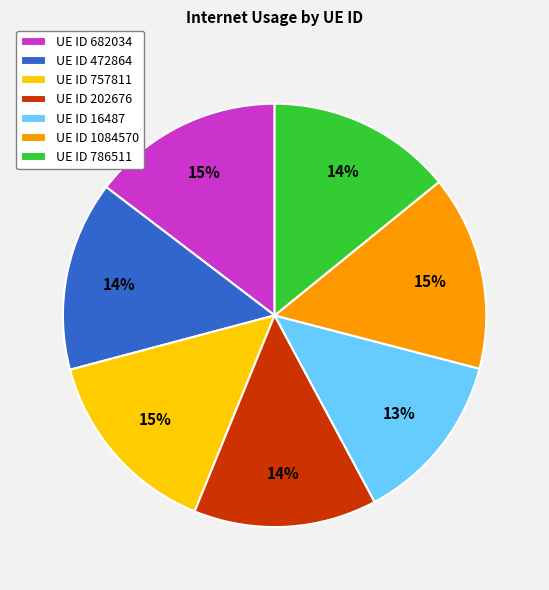

Which category has the smallest portion of the pie?

UE ID 16487